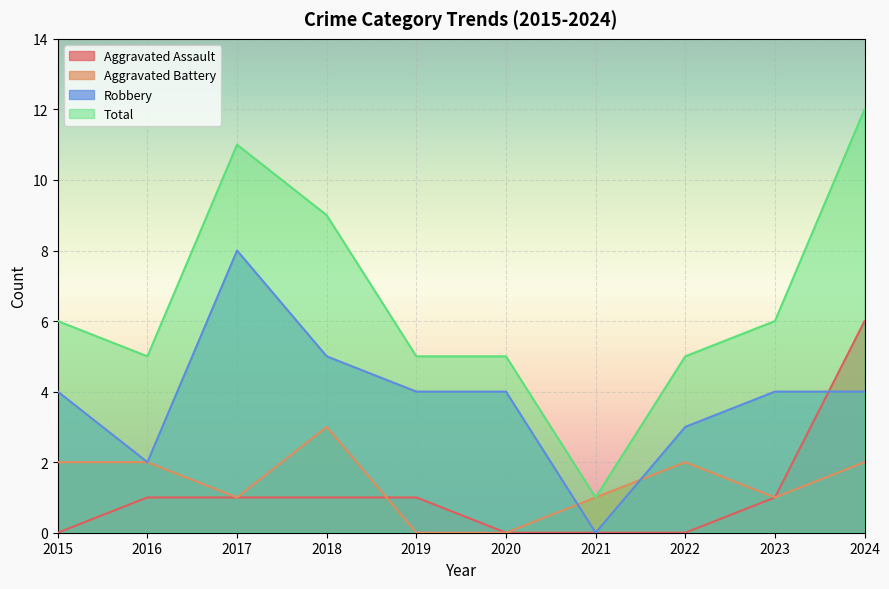

What is the greatest value displayed?

12